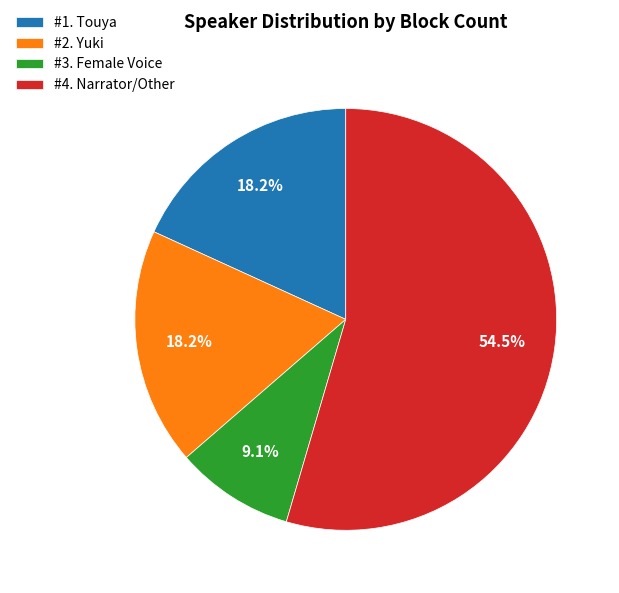

Combined, what portion of the pie is #1. Touya and #4. Narrator/Other?

72.7%